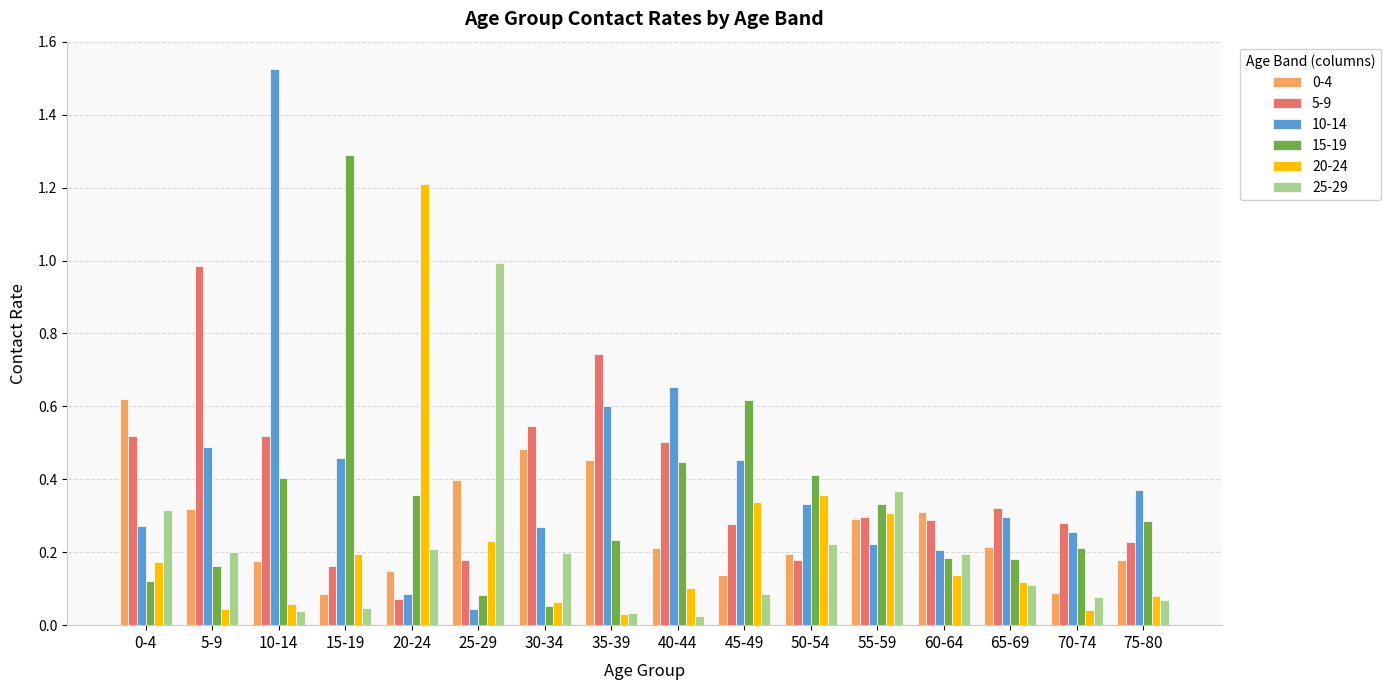

The 5-9 series shows 0.6 at 65-69. True or false?

False